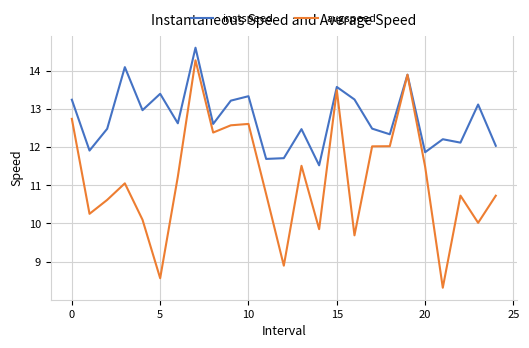

What is the average value of the instspeed series?

12.7